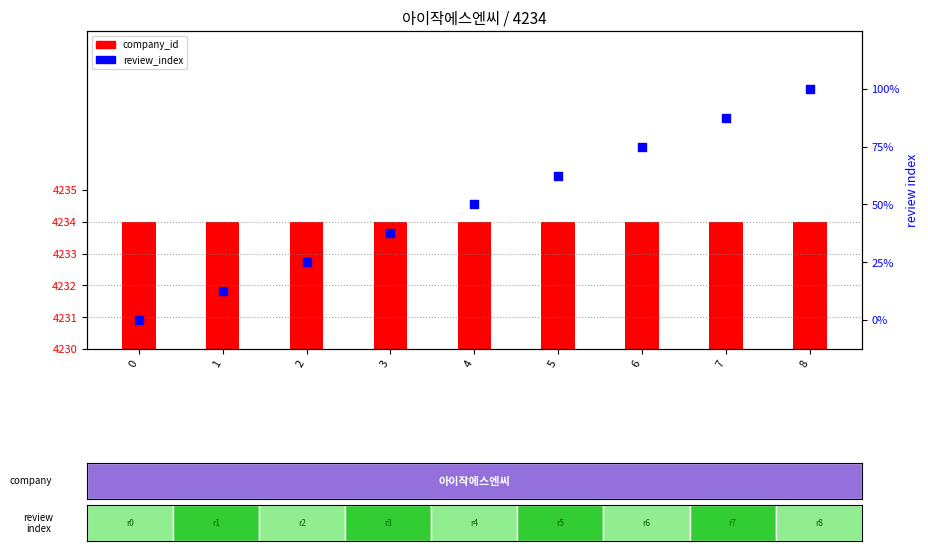

At which category is the sum across all series the highest?

8